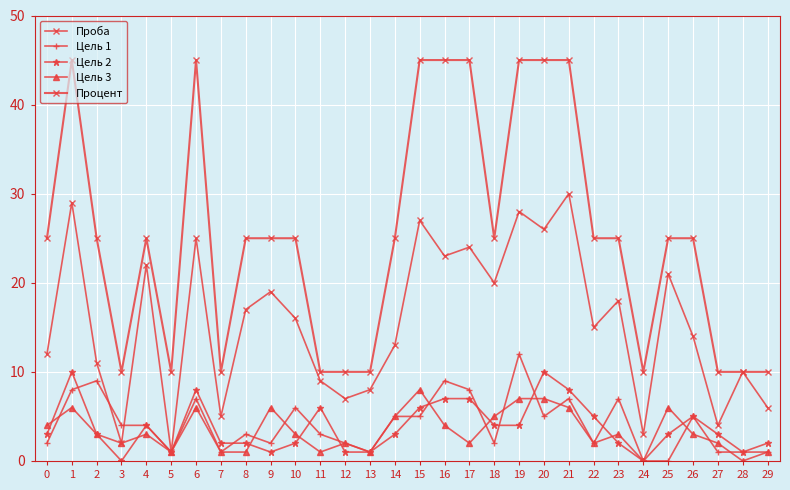

What is the difference between the Проба values at 6 and 11?

16